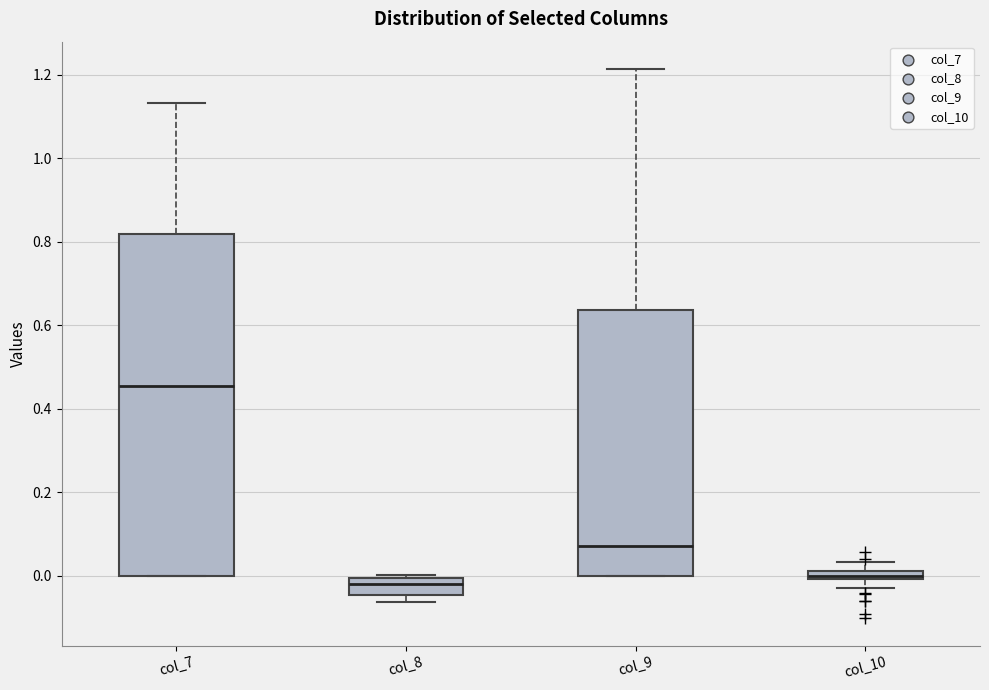

Where does the upper whisker of the box for col_10 end on the y-axis? The values are not printed on the chart, so give them approximately, as read against the axis.

0.04